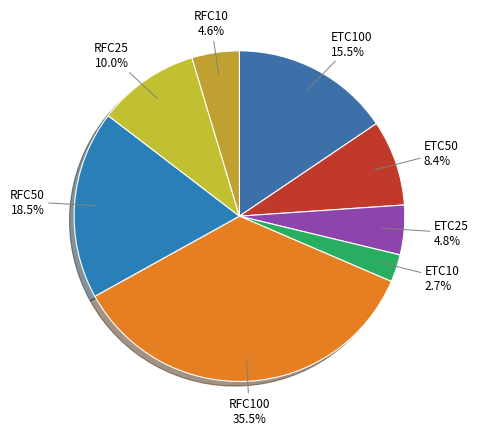

Does ETC50 account for over 50% of the chart?

No